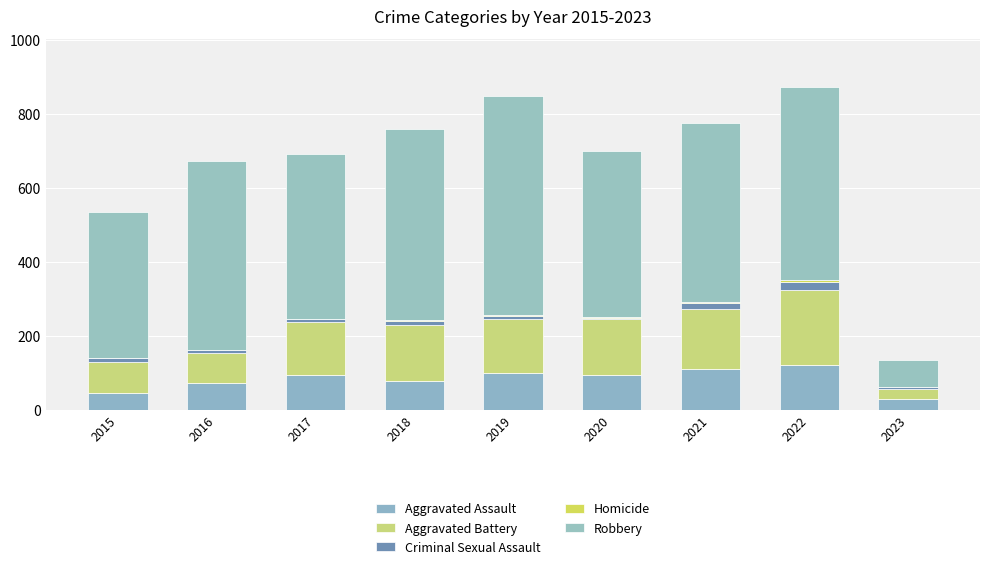

Does the chart contain stacked bars?

Yes